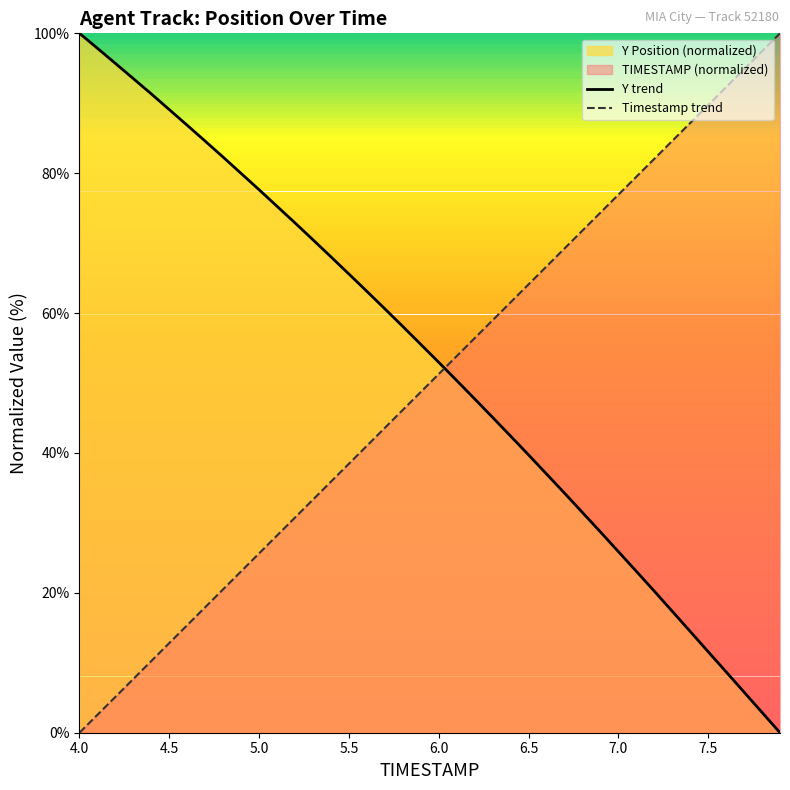

Which series ends up on top after the final intersection of Timestamp trend and Y trend?

Timestamp trend